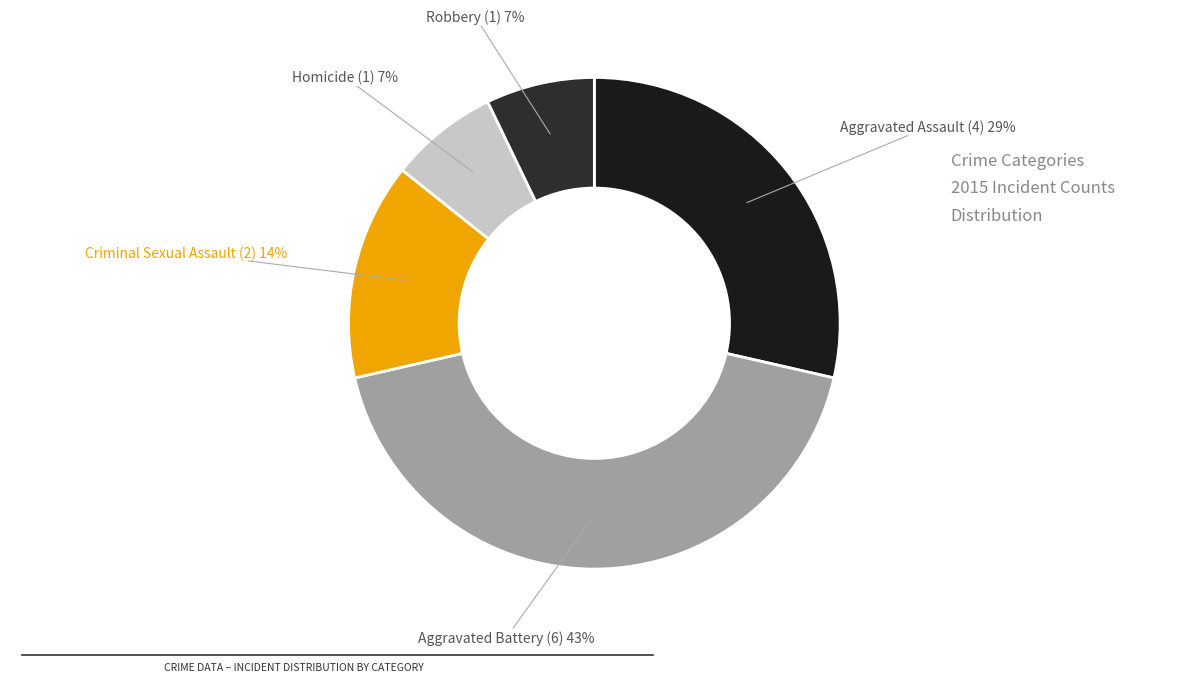

To the nearest percent, what is the difference between the largest and smallest slice percentages?

36%